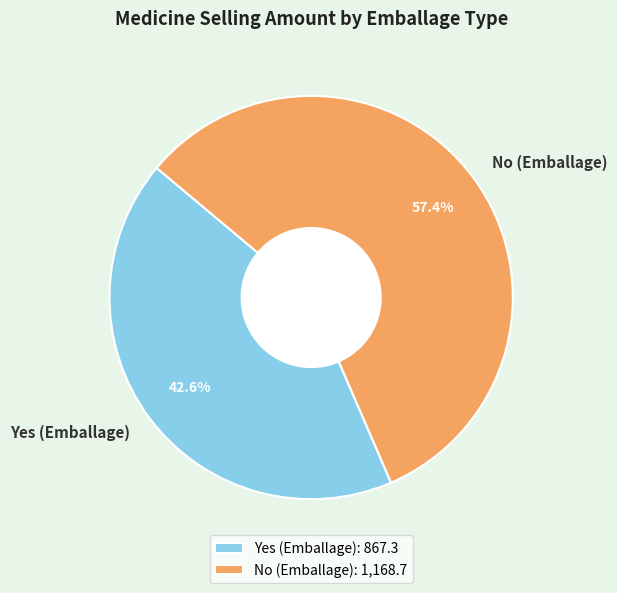

Does any single category account for the majority?

Yes